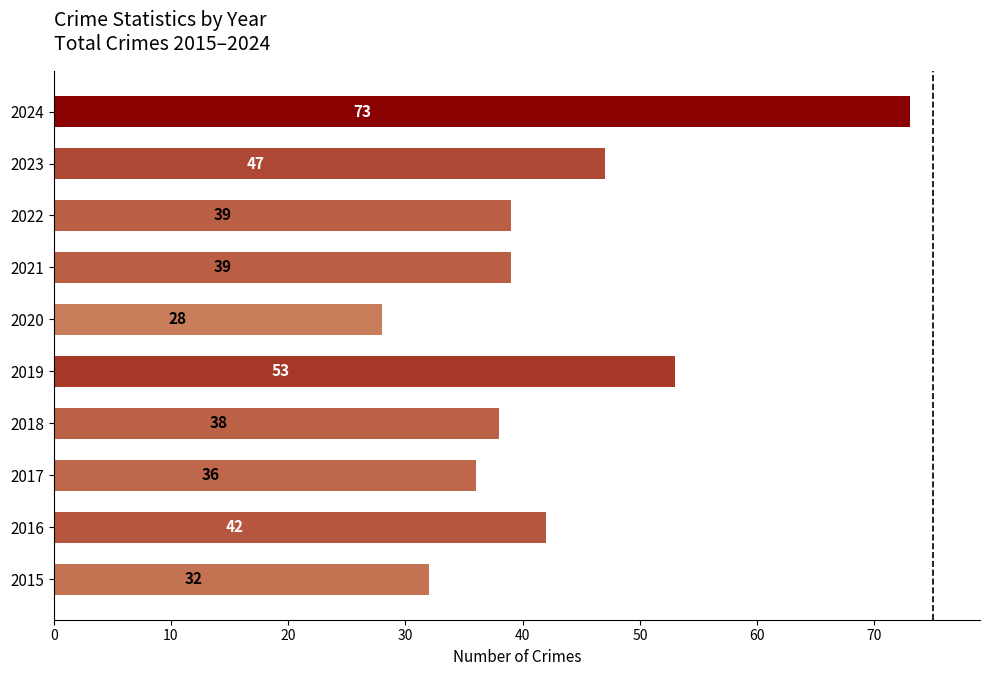

What is the change in value from 2017 to 2022?

+3